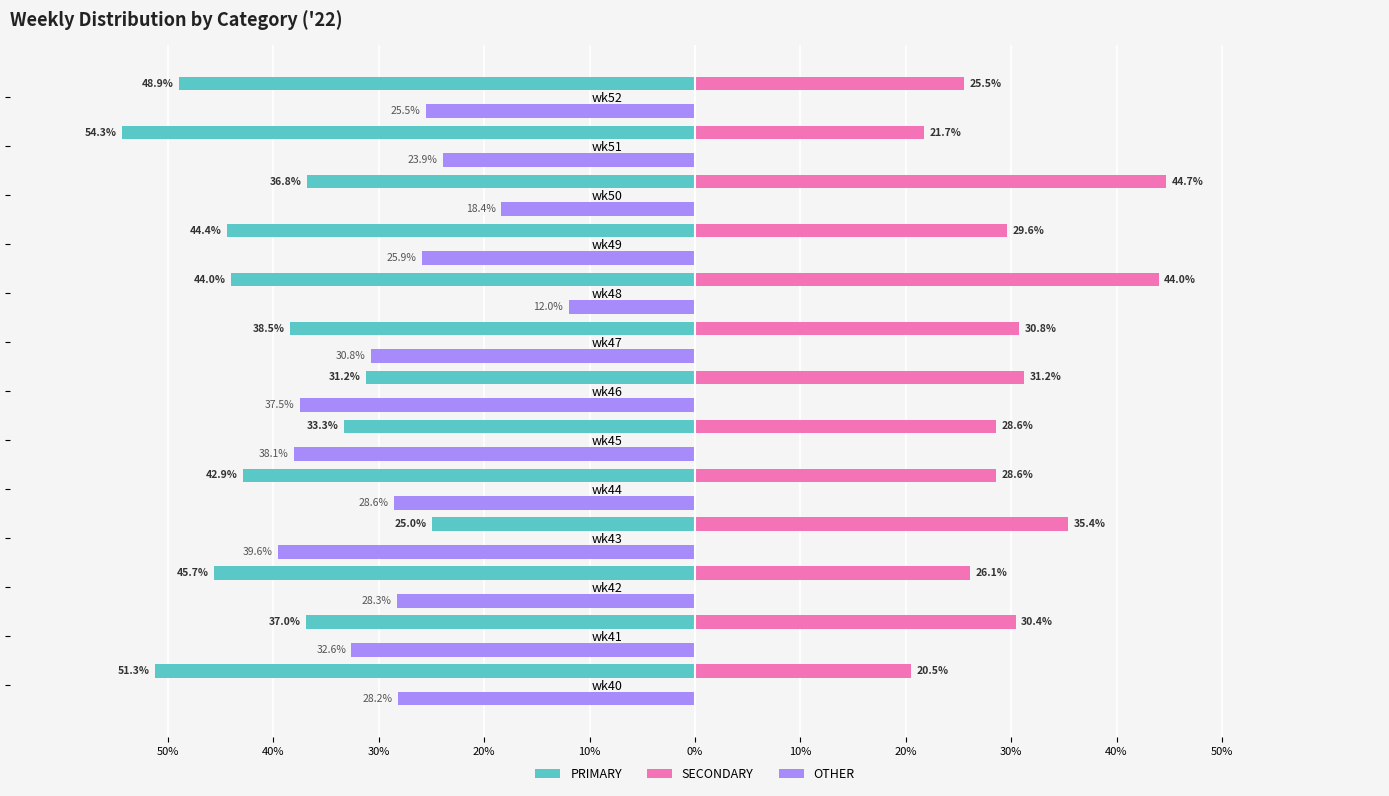

Reading right to left, list all the values displayed in this chart.

PRIMARY: -48.9	-54.3	-36.8	-44.4	-44.0	-38.5	-31.2	-33.3	-42.9	-25.0	-45.7	-37.0	-51.3
SECONDARY: 25.5	21.7	44.7	29.6	44.0	30.8	31.2	28.6	28.6	35.4	26.1	30.4	20.5
OTHER: -25.5	-23.9	-18.4	-25.9	-12.0	-30.8	-37.5	-38.1	-28.6	-39.6	-28.3	-32.6	-28.2